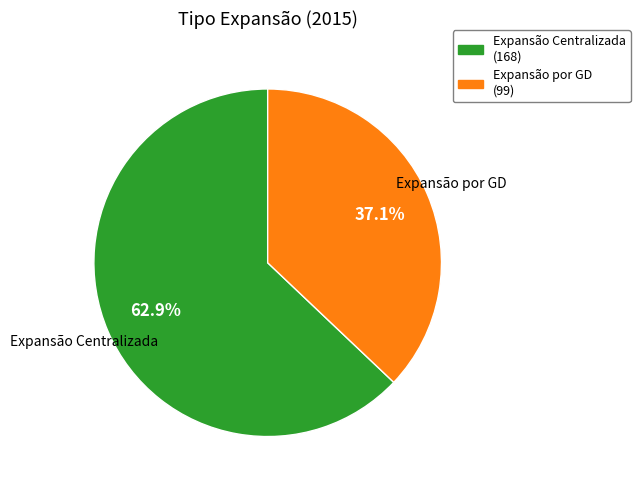

Which category accounts for the majority?

Expansão Centralizada